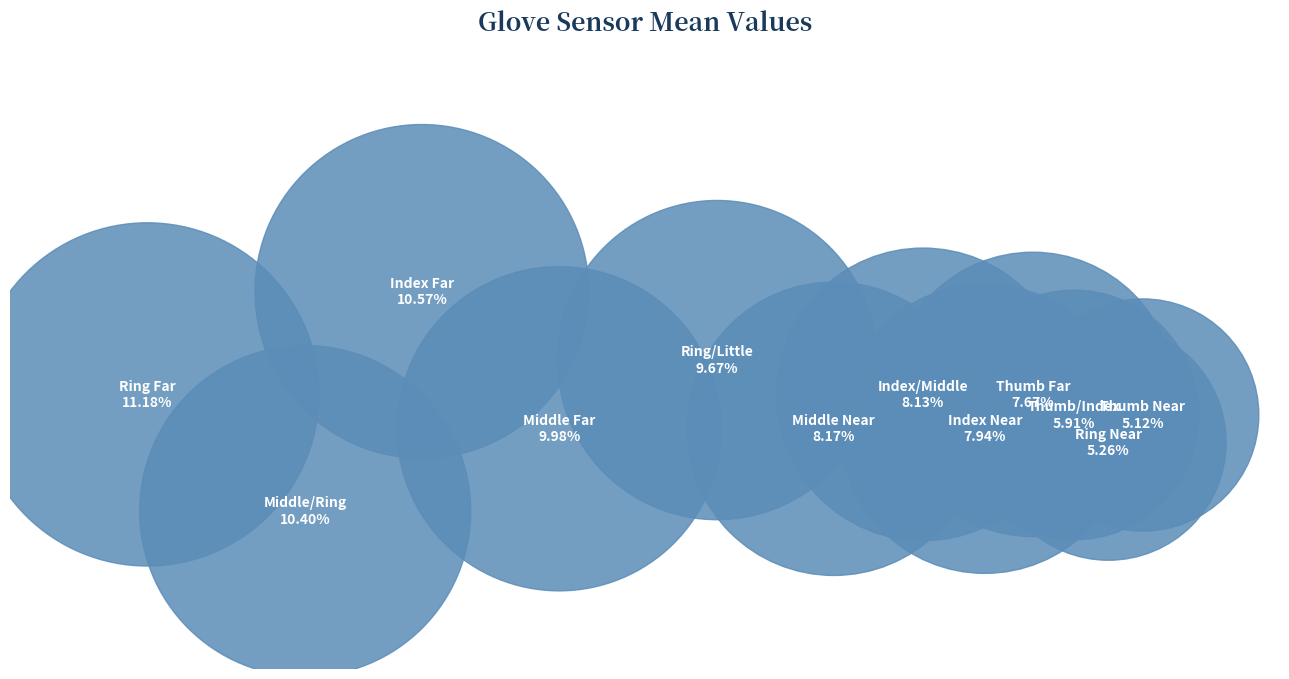

How many segments does this pie chart have?

12